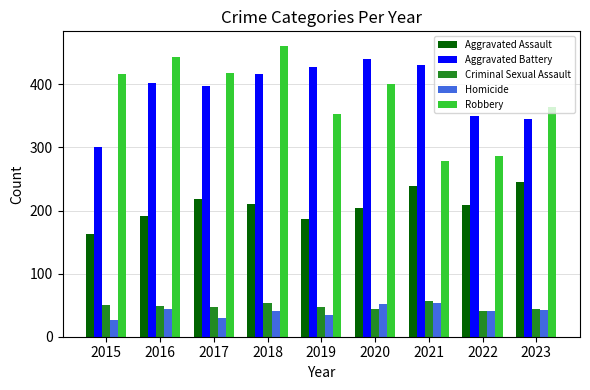

How many series are shown in this chart?

5